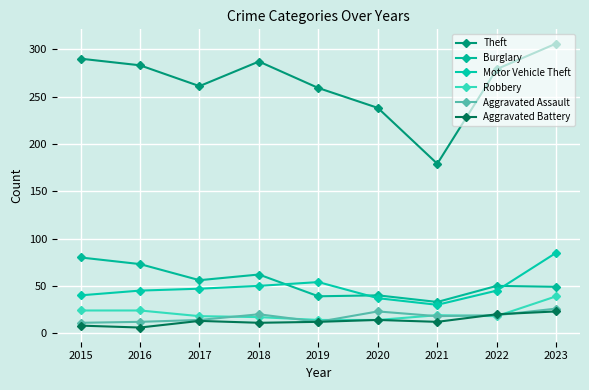

How many distinct data groups are displayed?

6